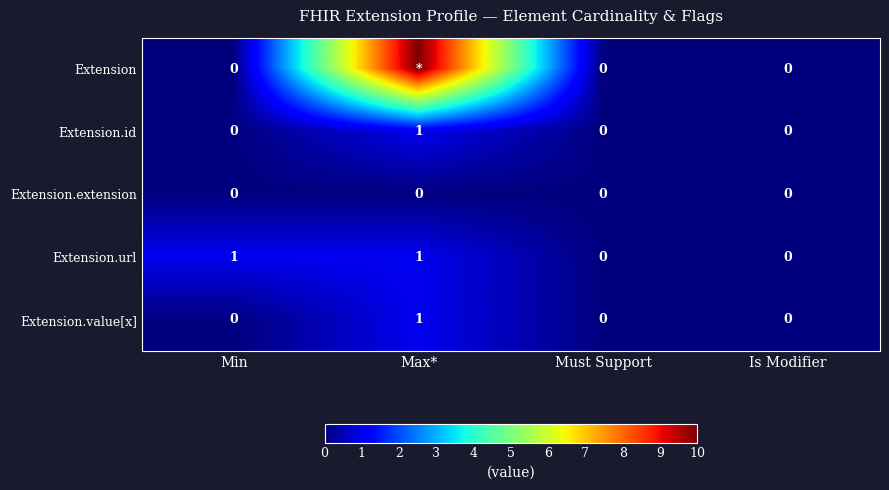

The Extension.value[x] series shows 0 at Min. True or false?

True